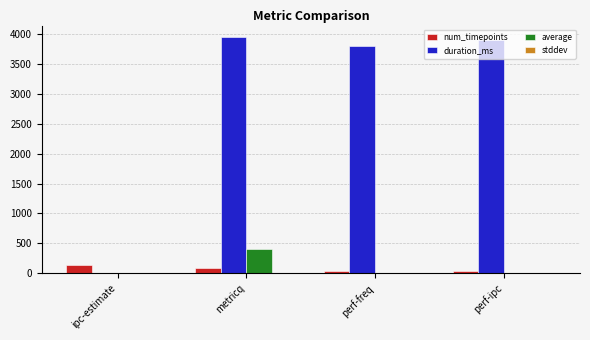

What is the maximum value shown in the chart?

3949.0